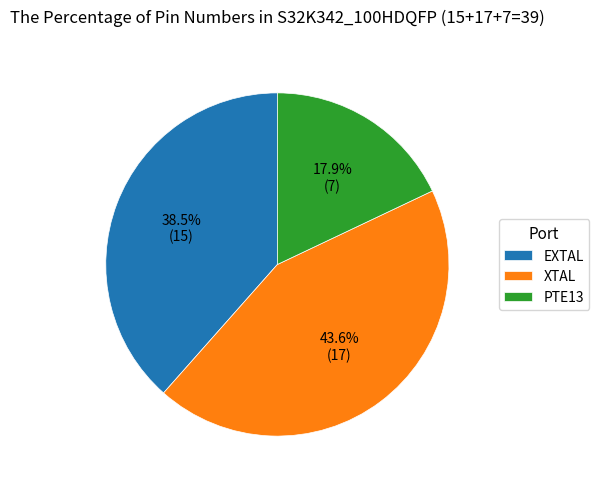

Which slice is the smallest?

PTE13